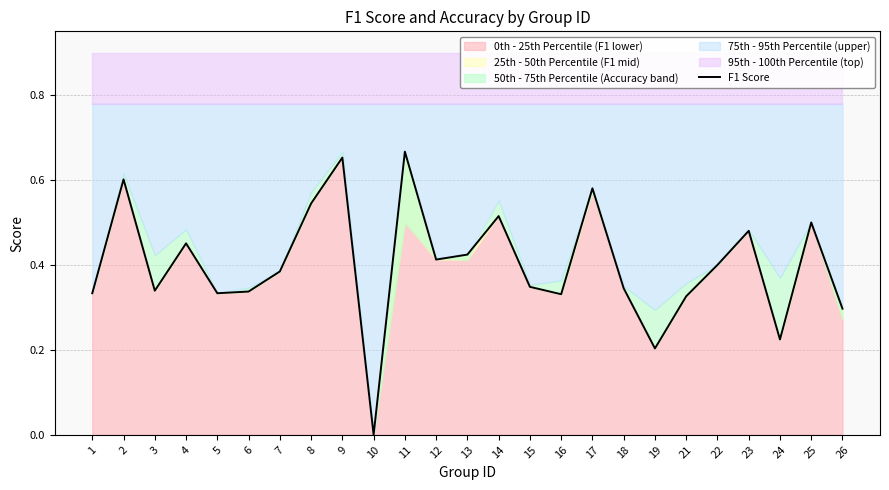

Rank the categories by value from highest to lowest.

11, 9, 2, 17, 8, 14, 25, 23, 4, 13, 12, 22, 7, 15, 18, 3, 6, 1, 5, 16, 21, 26, 24, 19, 10